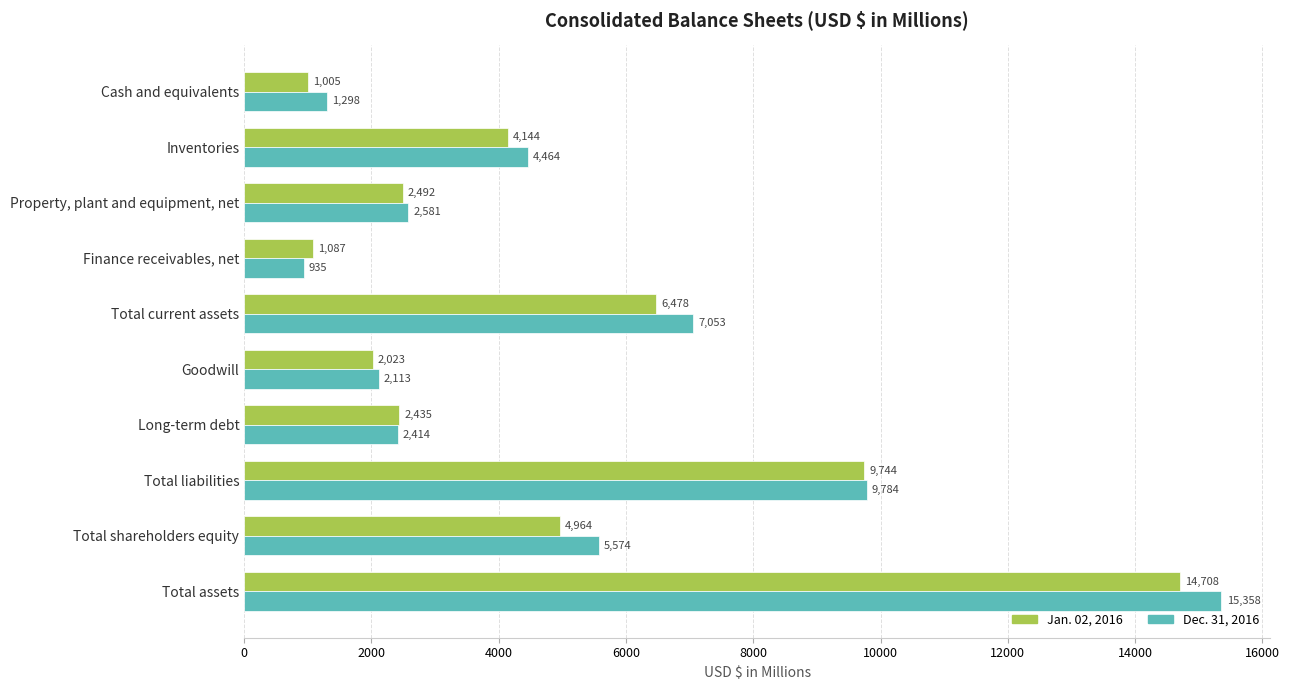

What is the maximum value shown in the chart?

15358